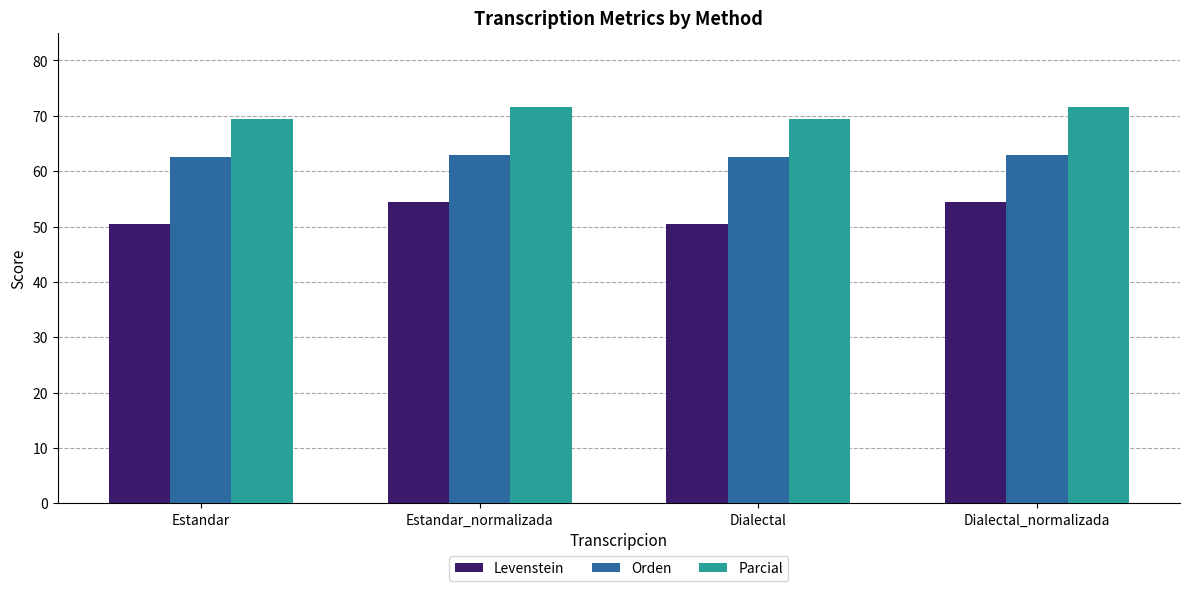

List the series in order of their peak value, lowest first.

Levenstein, Orden, Parcial